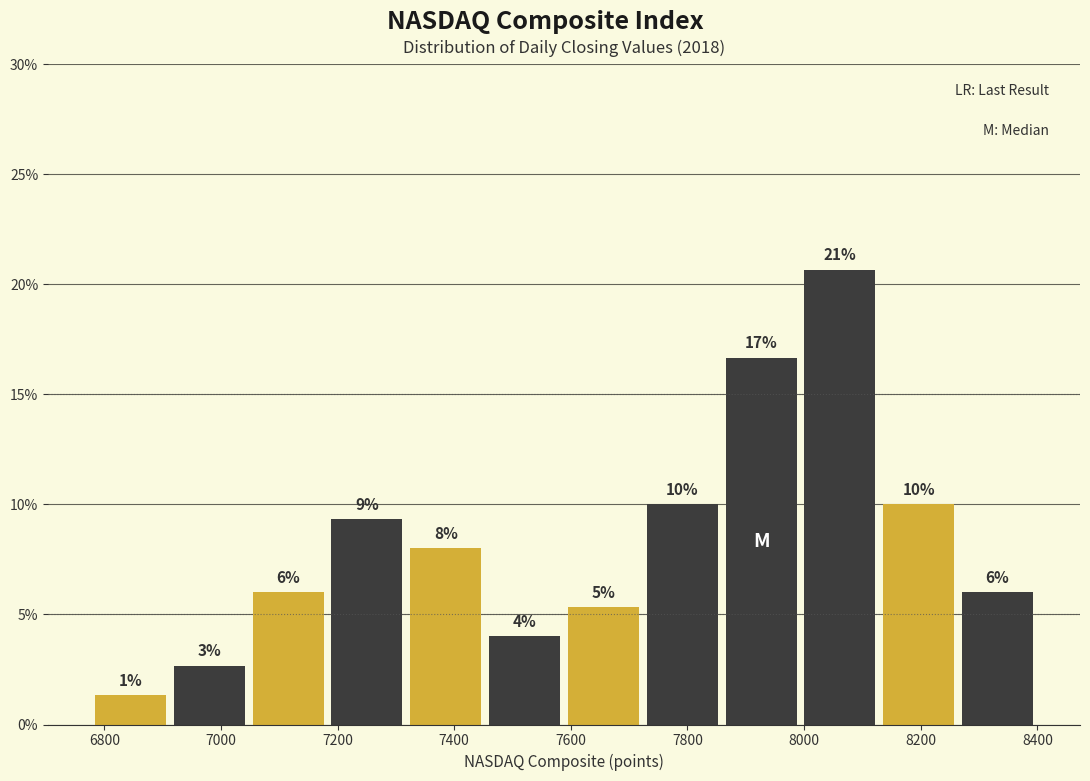

Which range on the x-axis has the tallest bar?

8000 to 8120